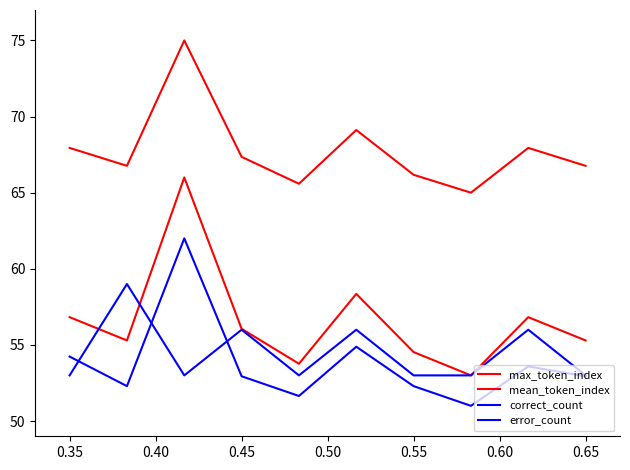

Is this an area chart (filled region under the line)?

No